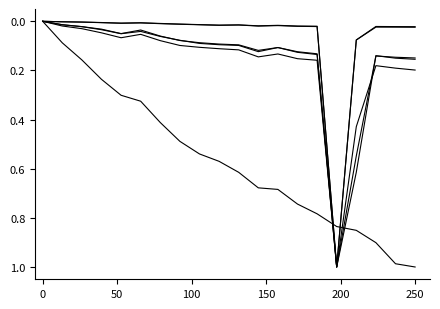

Does the chart display data point markers on the line(s)?

No